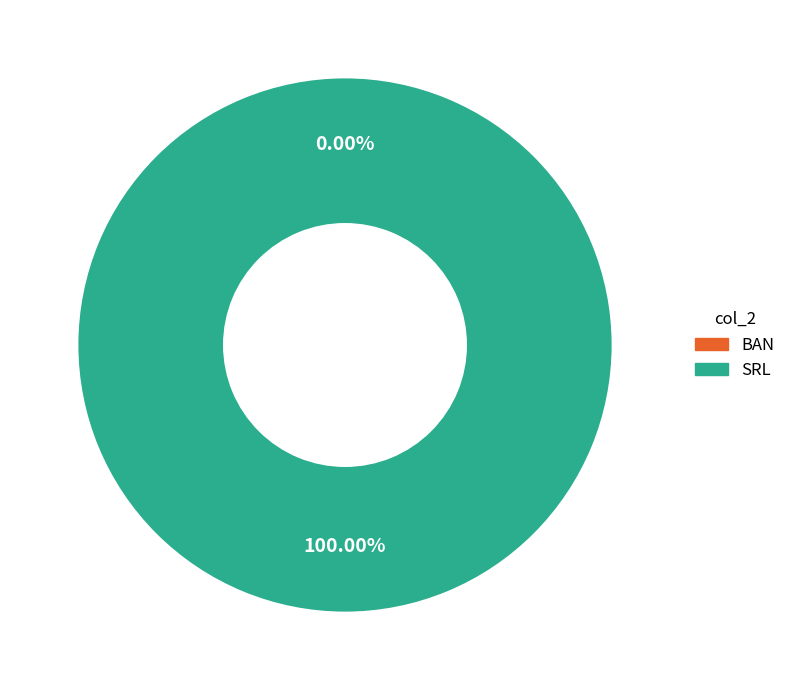

What portion of the pie excludes BAN?

100.0%